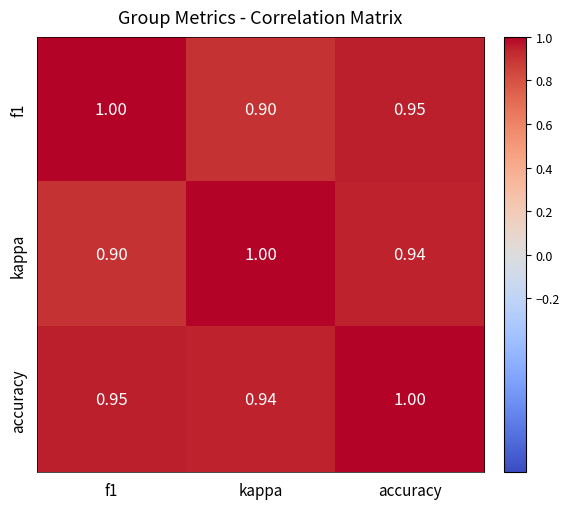

At f1, list the series in order from largest to smallest.

f1, accuracy, kappa